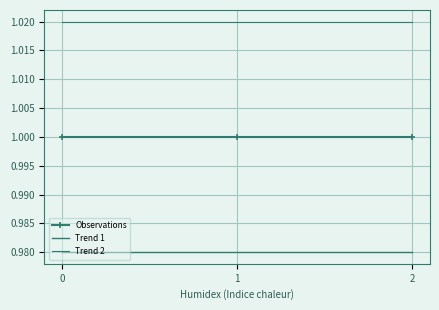

Reading left to right, list all the values displayed in this chart.

Observations: 1.0	1.0	1.0
Trend 1: 1.0	1.0	1.0
Trend 2: 1.0	1.0	1.0